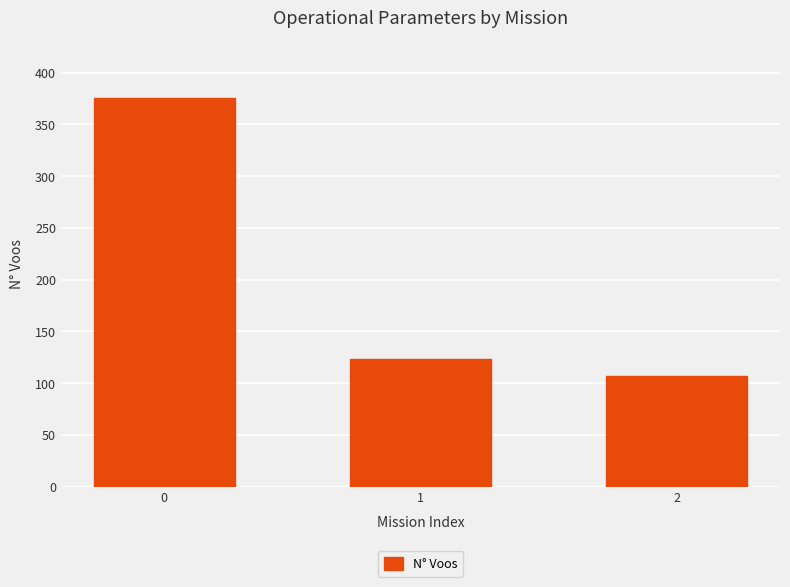

What is the sum of the values at 0 and 1?

498